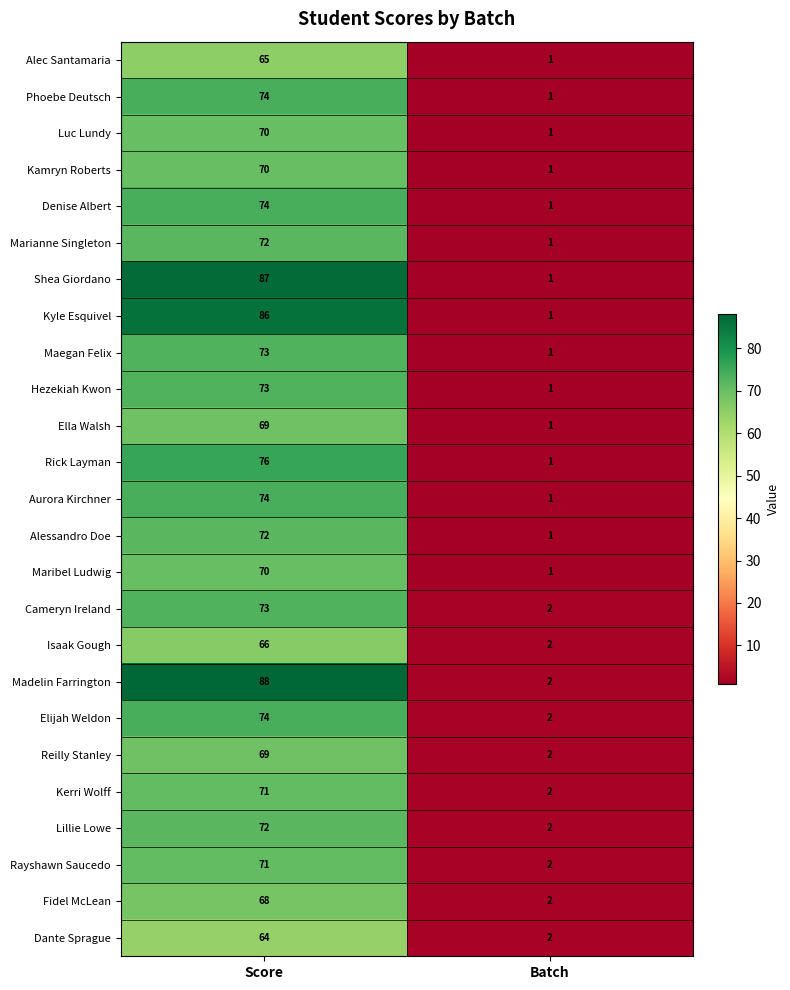

What is the spread (max minus min) of values at Score?

24